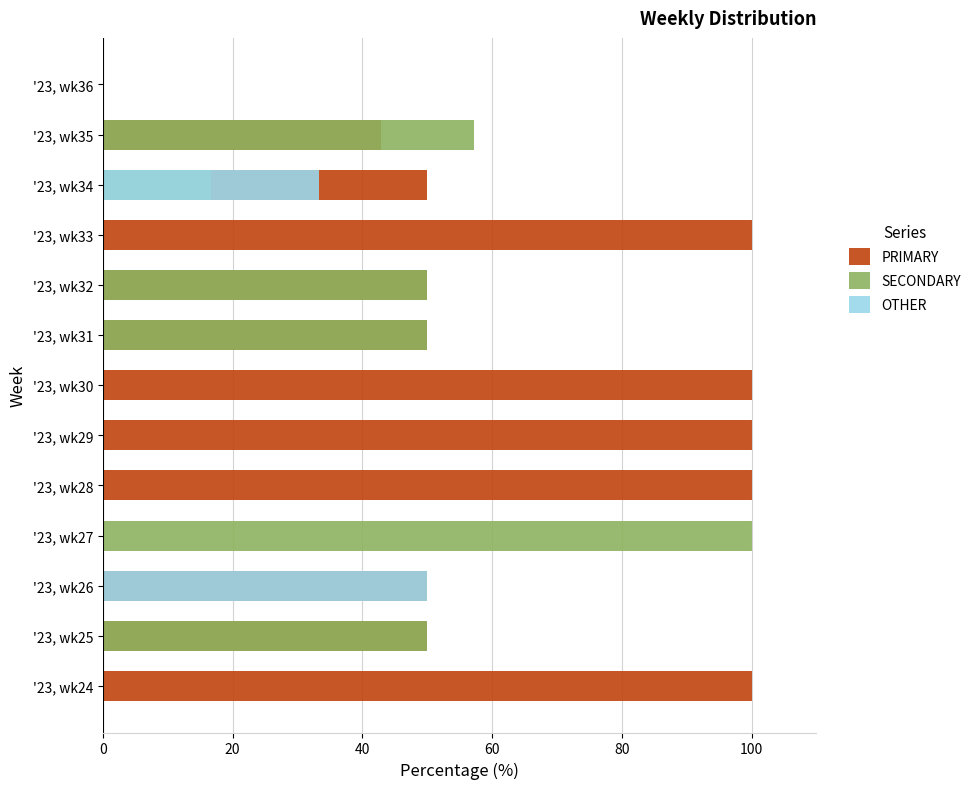

What is the sum of all OTHER values?

83.3